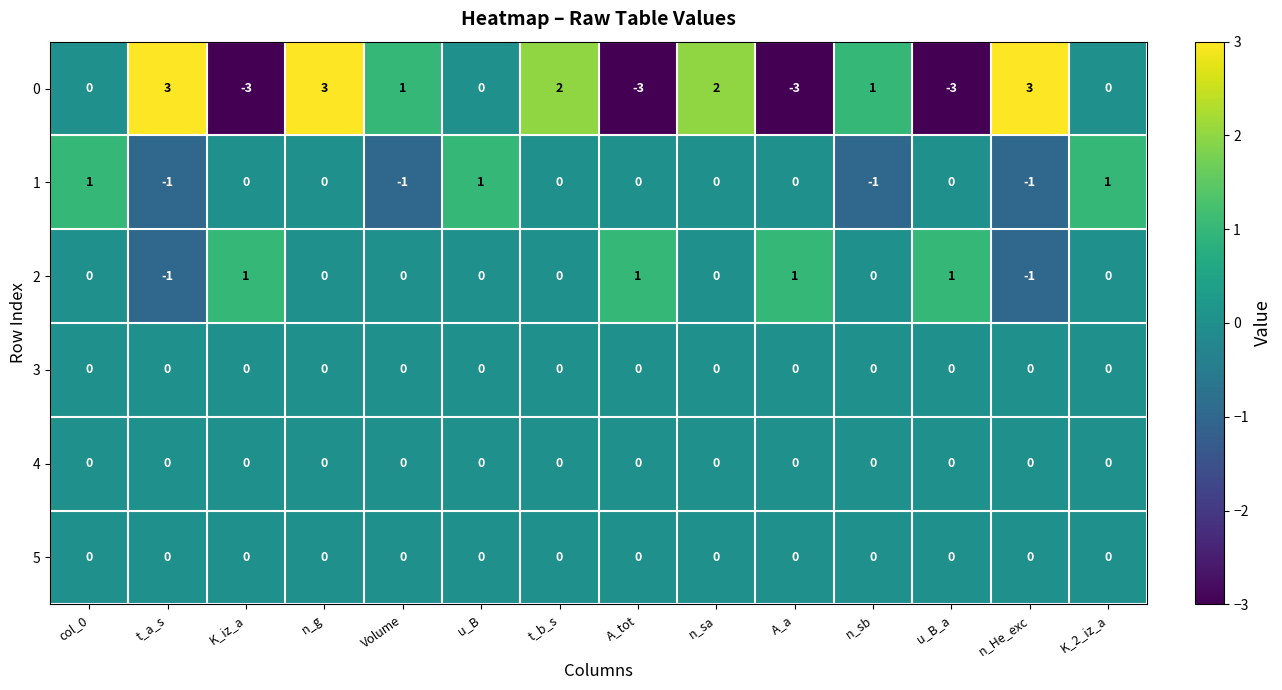

Count the 0 values in the range -3 to 2.

11